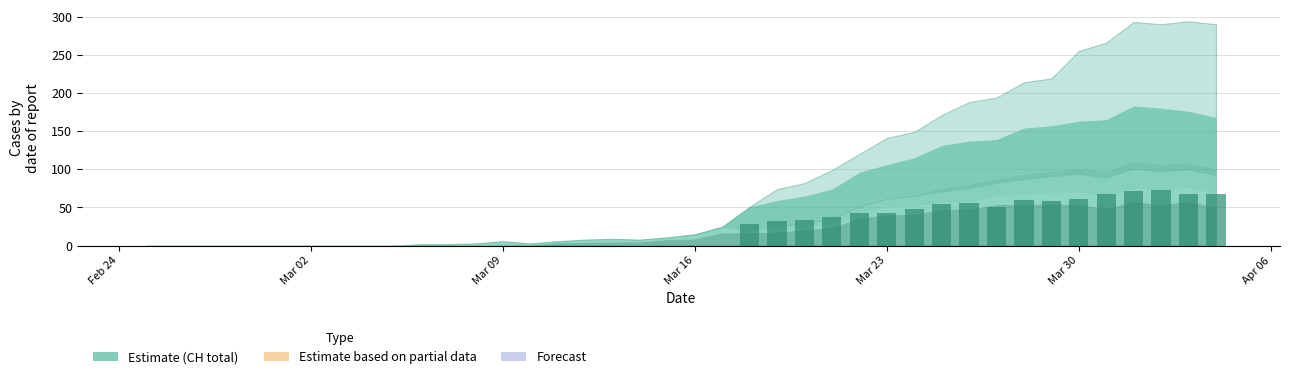

What is the maximum value shown in the chart?

73